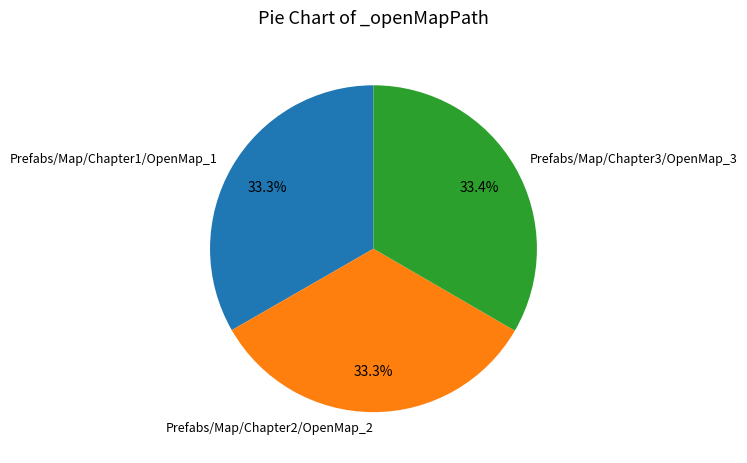

Count the number of slices in the pie.

3